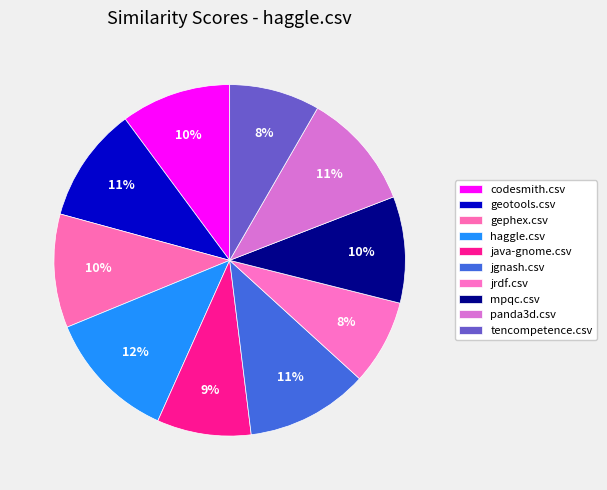

True or false: mpqc.csv accounts for 10% of the total.

True